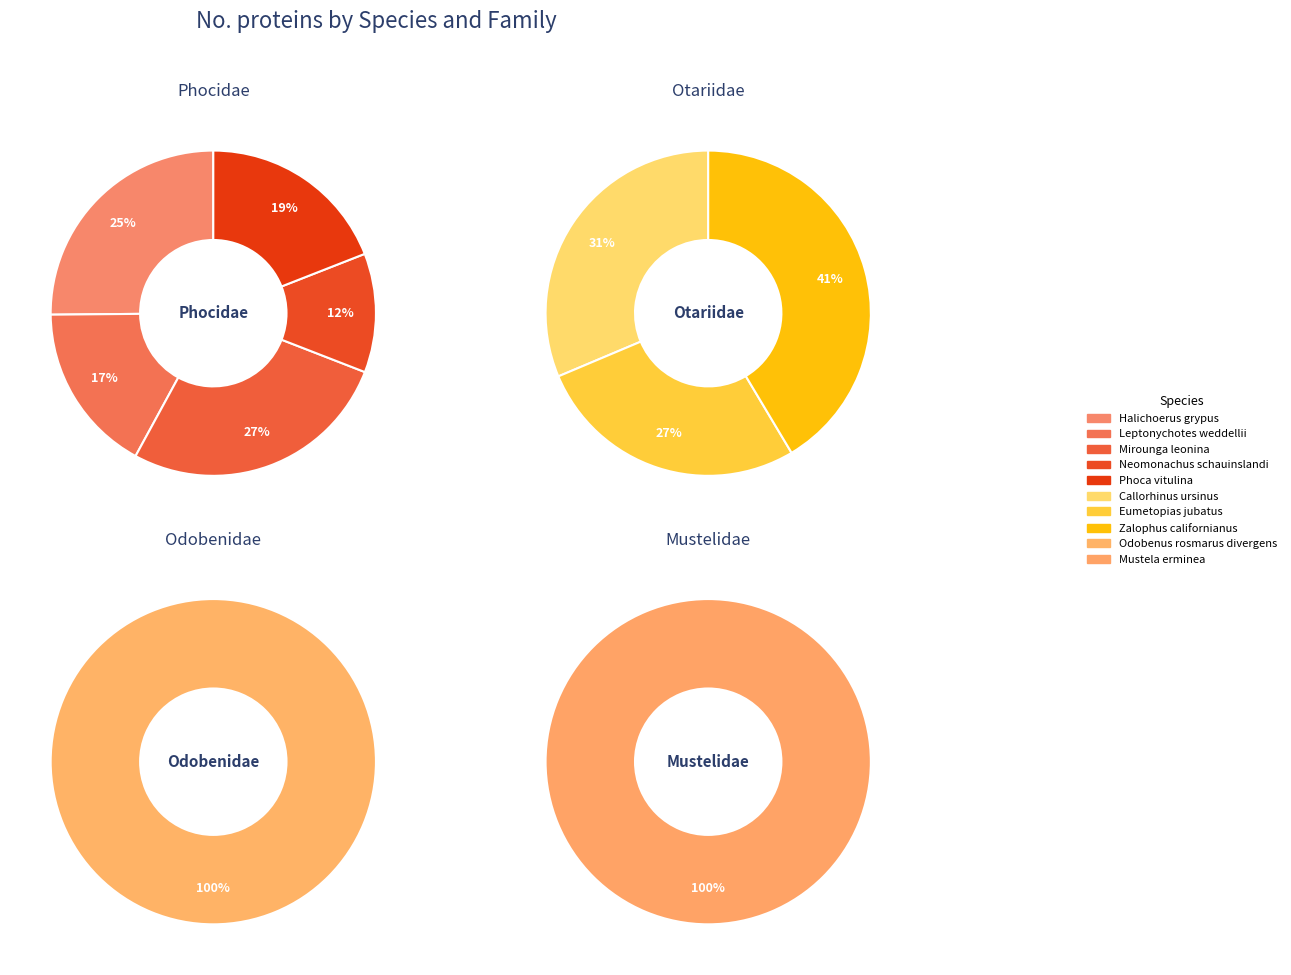

What is the change in value from Neomonachus schauinslandi to Odobenus rosmarus divergens?

+2940